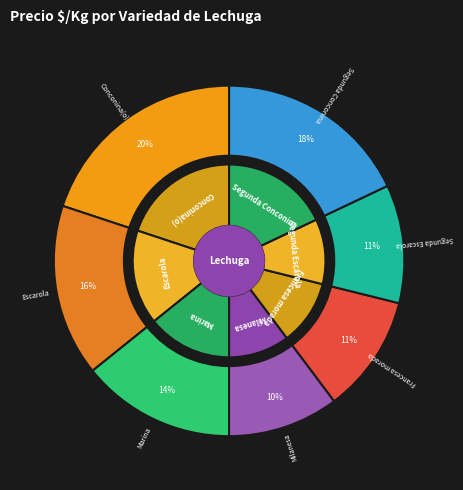

To the nearest percent, what percentage of the pie is Segunda Escarola?

11%